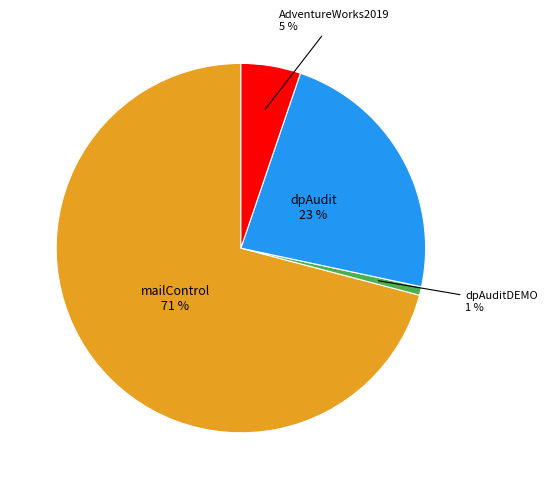

To the nearest percent, what is the difference between the largest and smallest slice percentages?

70%